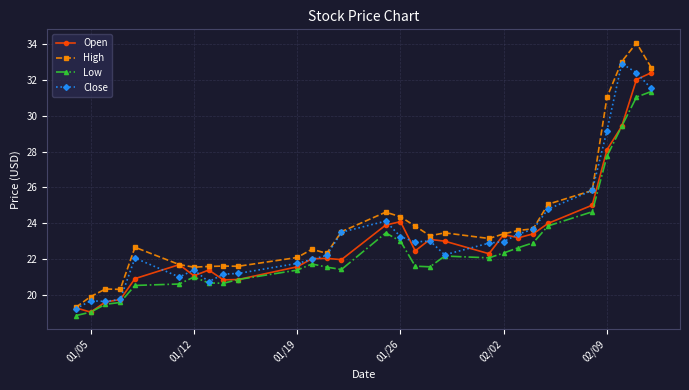

How many lines are shown in the chart?

4